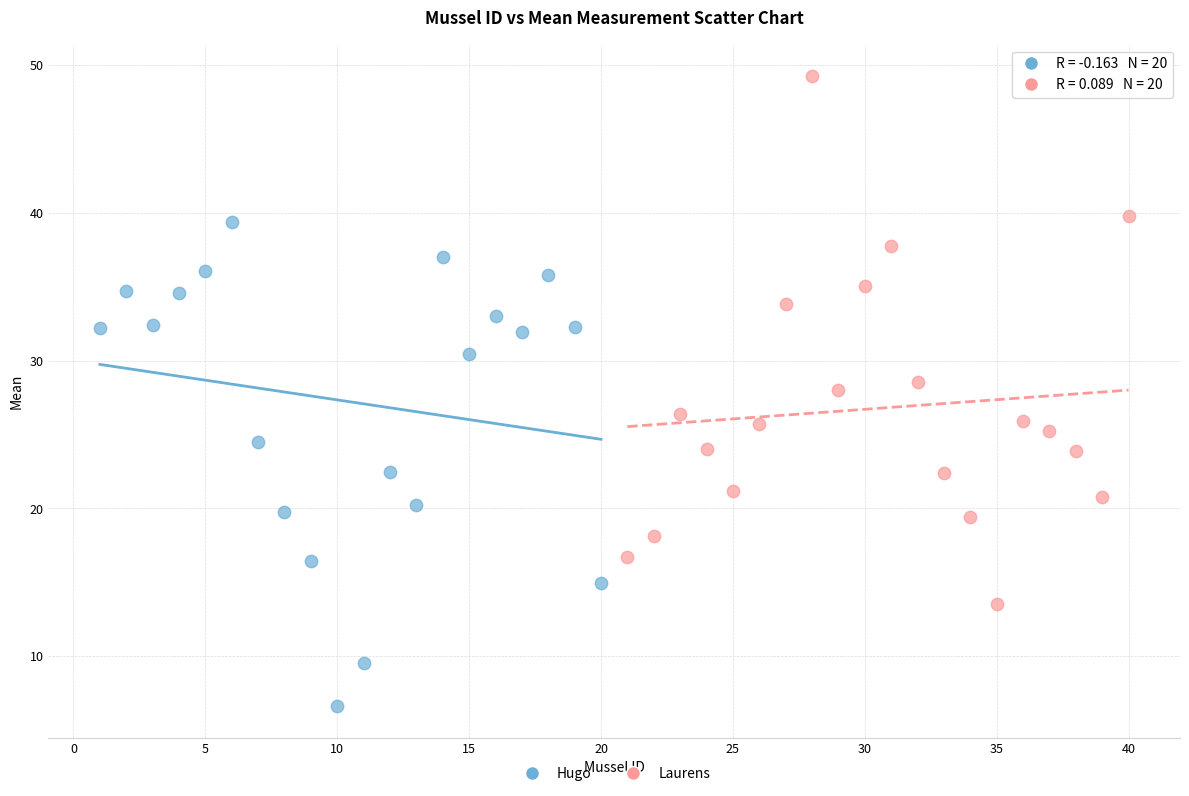

Which series contains the highest Y value?

Laurens